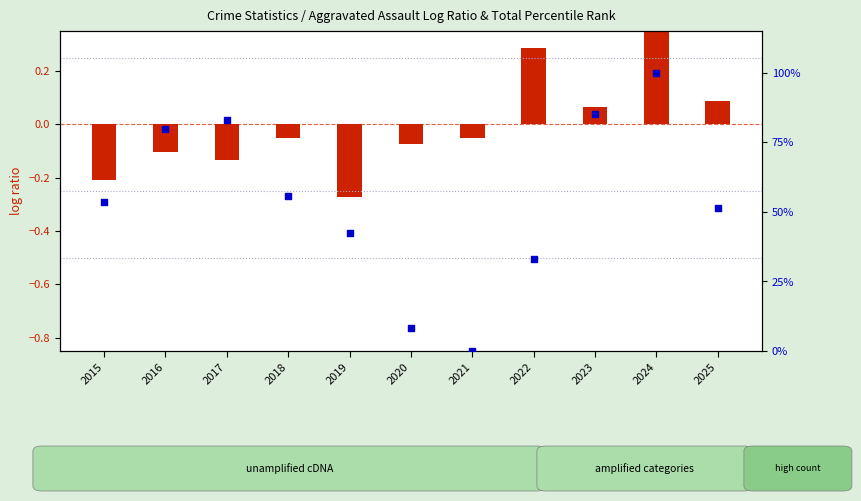

What is the change in value from 2018 to 2022?

-22.8